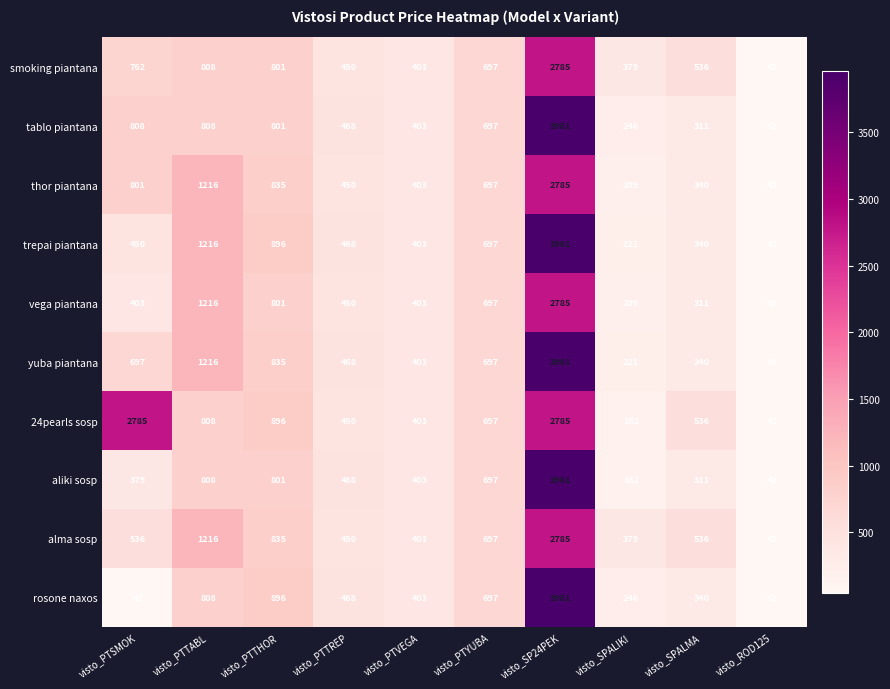

At which label does thor piantana reach its peak?

visto_SP24PEK